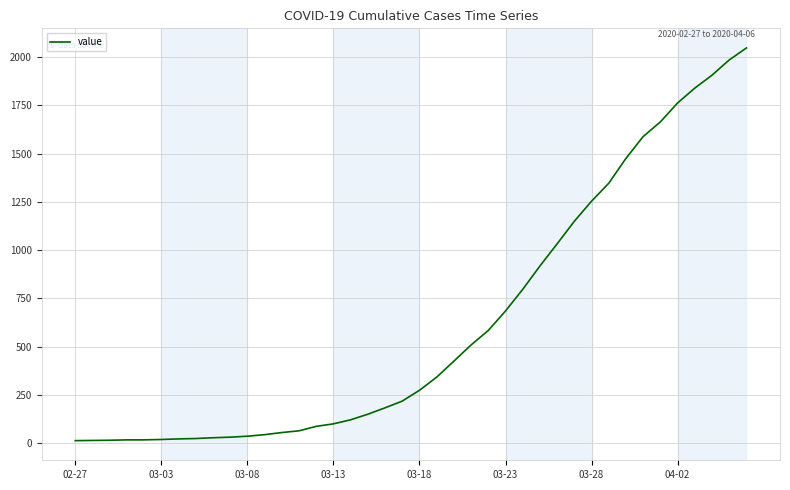

What is the difference between the maximum and second lowest values?

2034